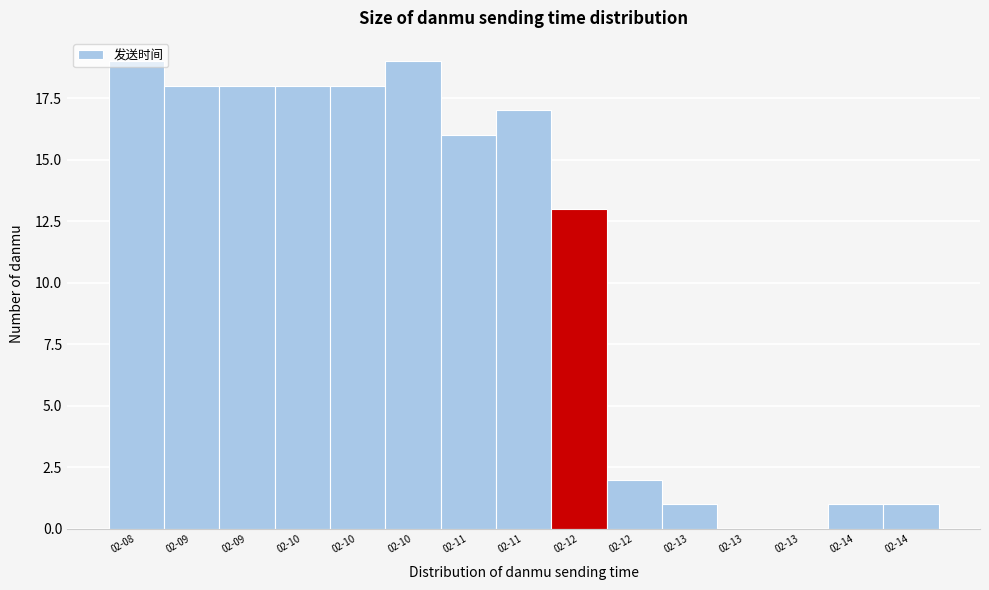

Count the number of categories in the chart.

15